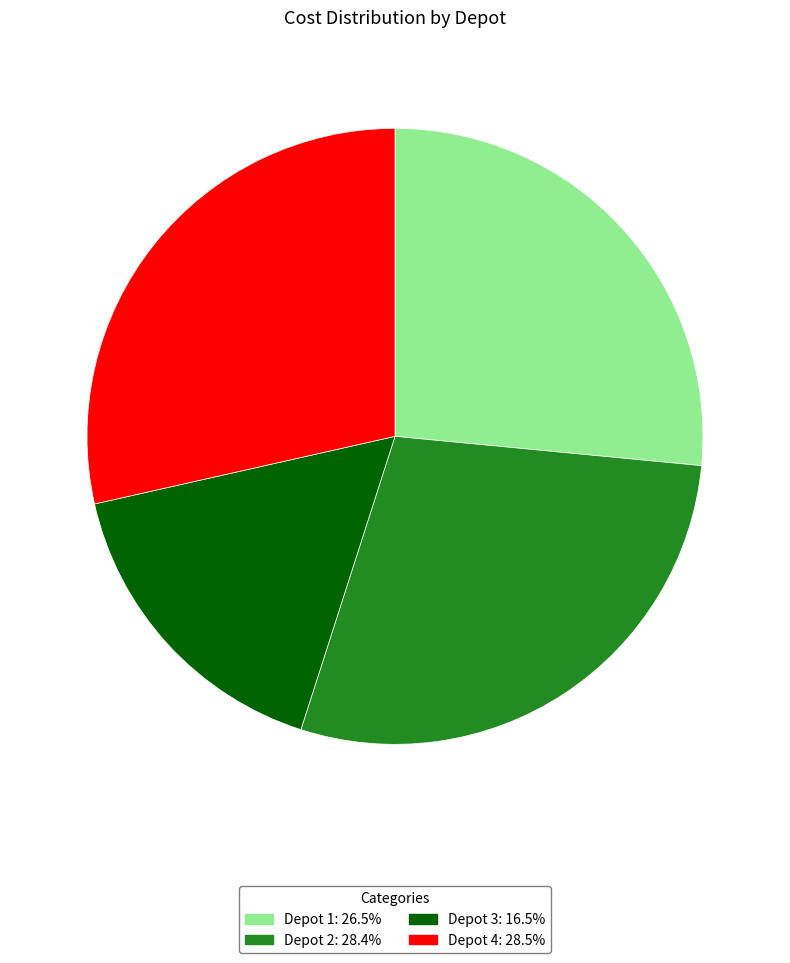

How many segments does this pie chart have?

4